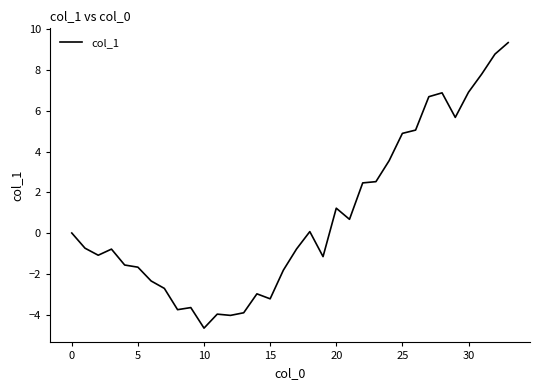

What is the difference between the maximum and minimum values?

14.0